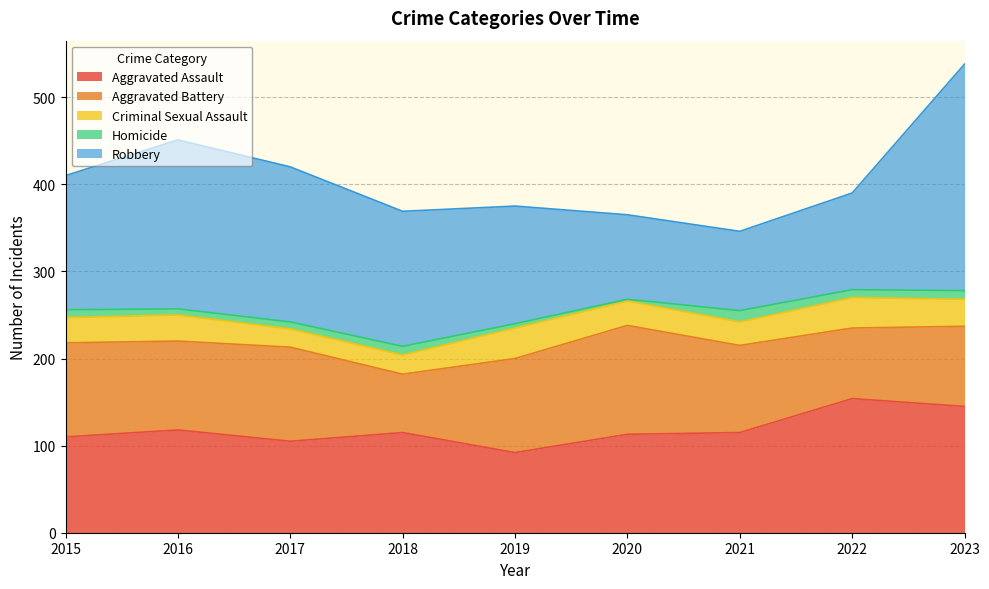

What is the difference between the maximum and minimum values in the Aggravated Battery series?

58